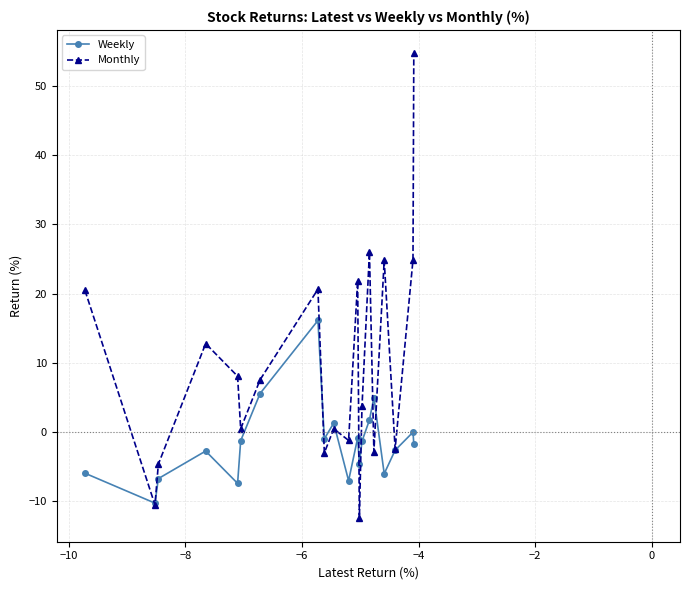

What is the highest value of the Weekly series?

16.1